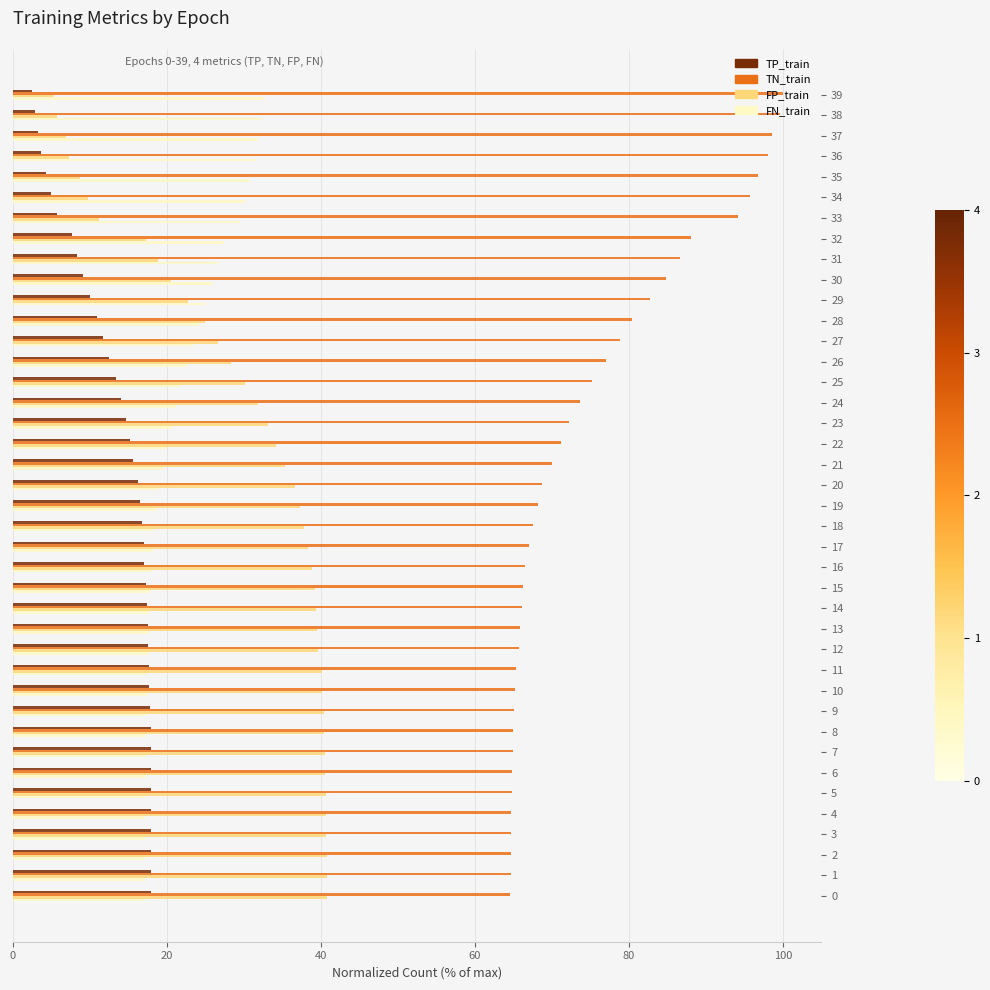

What is the total value across all series at 8?

140.5